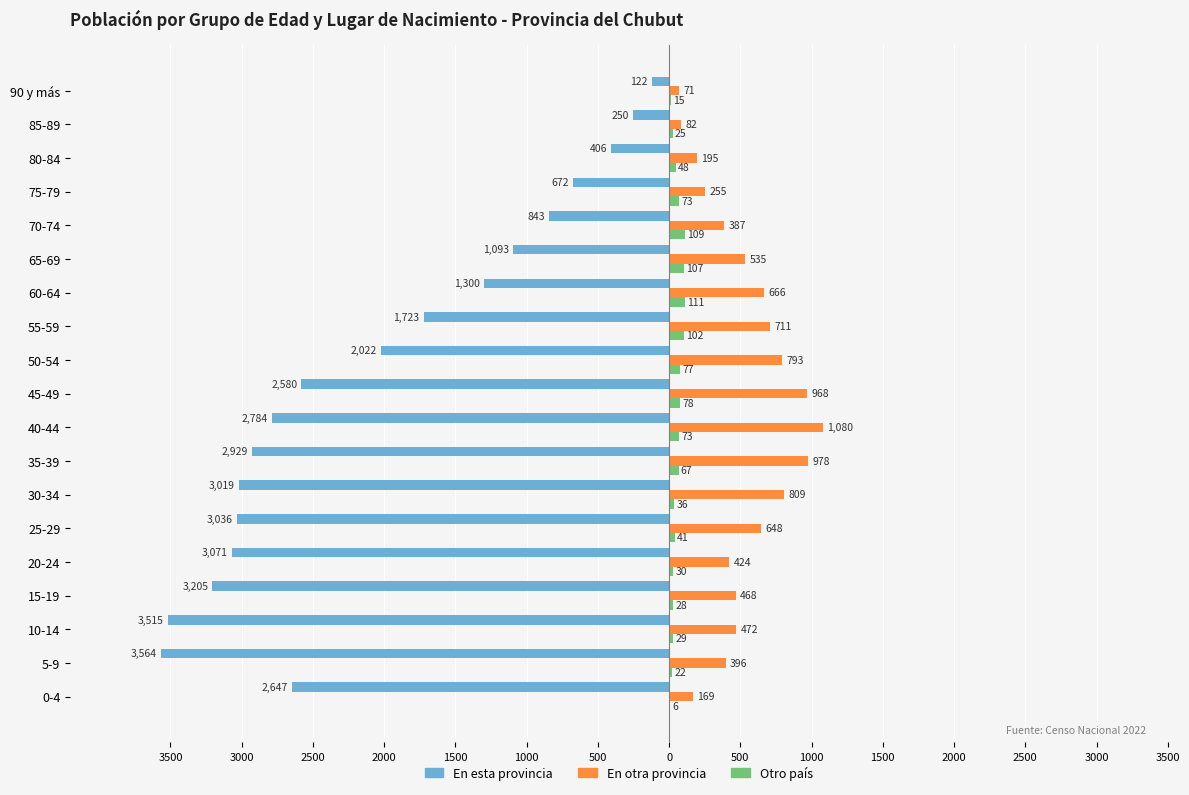

What is the smallest value displayed?

-3564